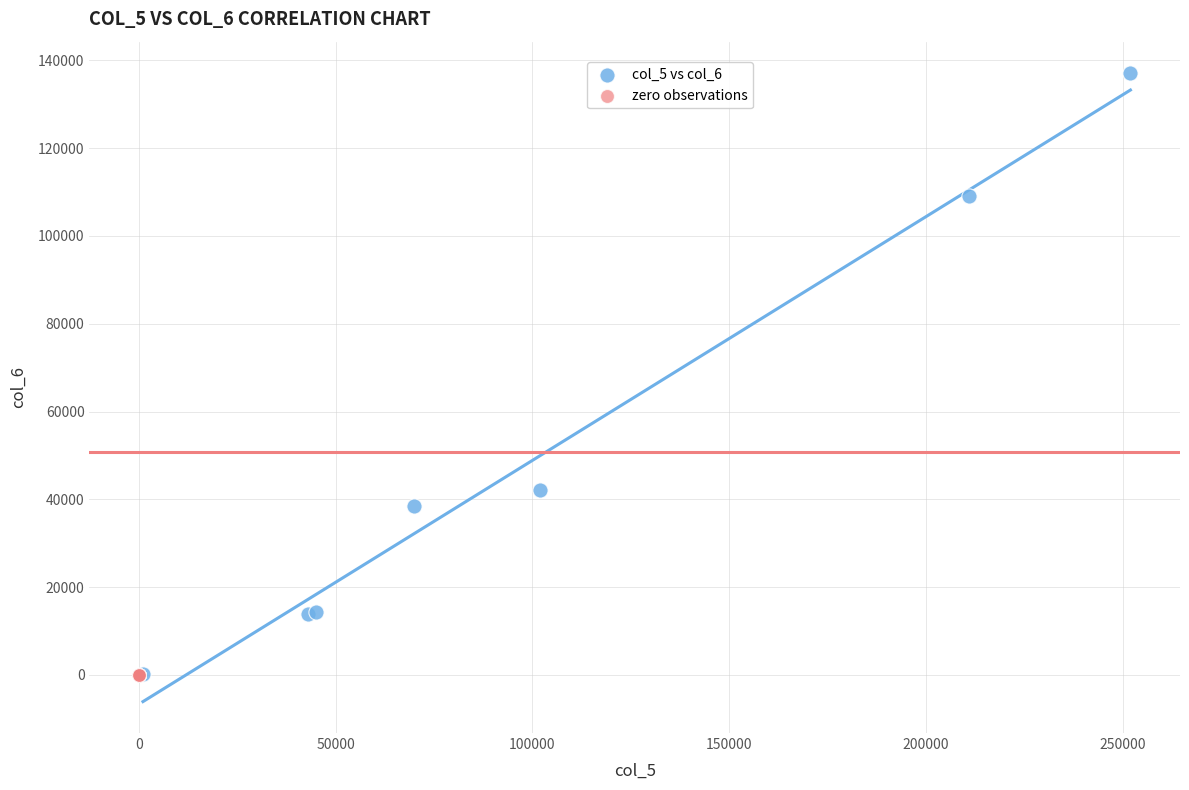

Which series contains the highest Y value?

col_5 vs col_6